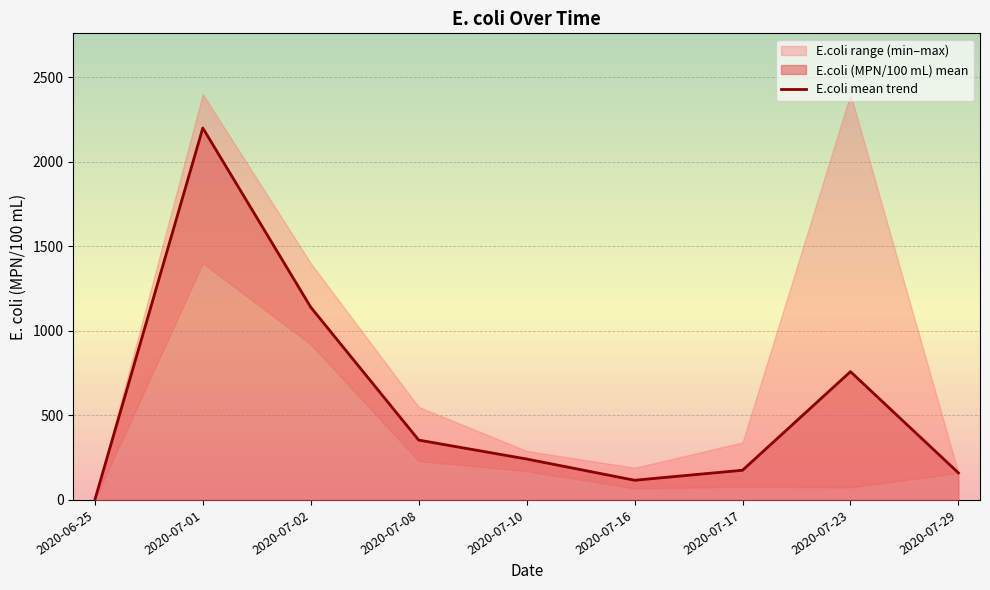

At which label does E.coli mean trend reach its peak?

2020-07-01